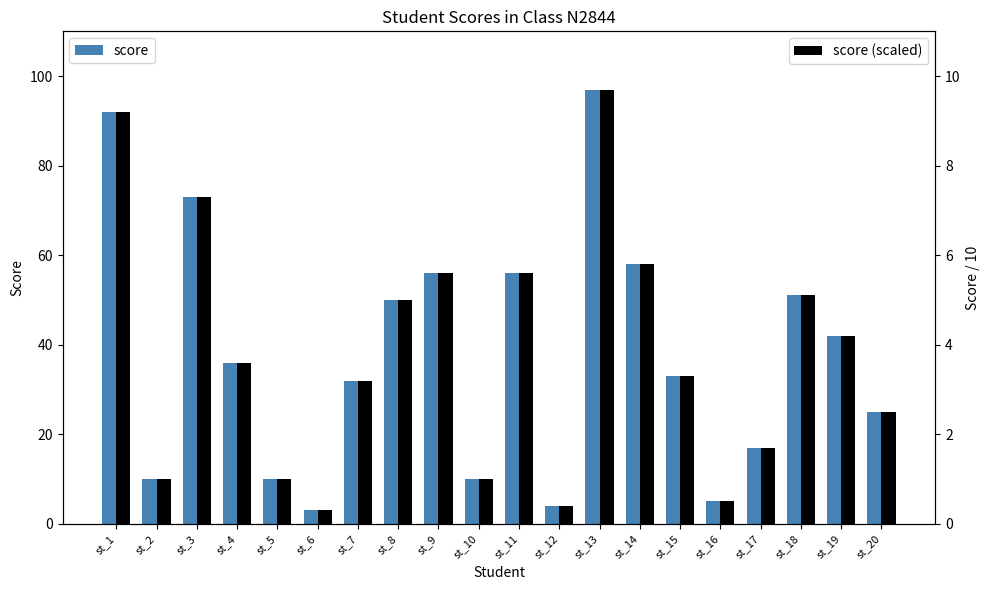

What is the value of the score bar at the 11th from the left?

56.0